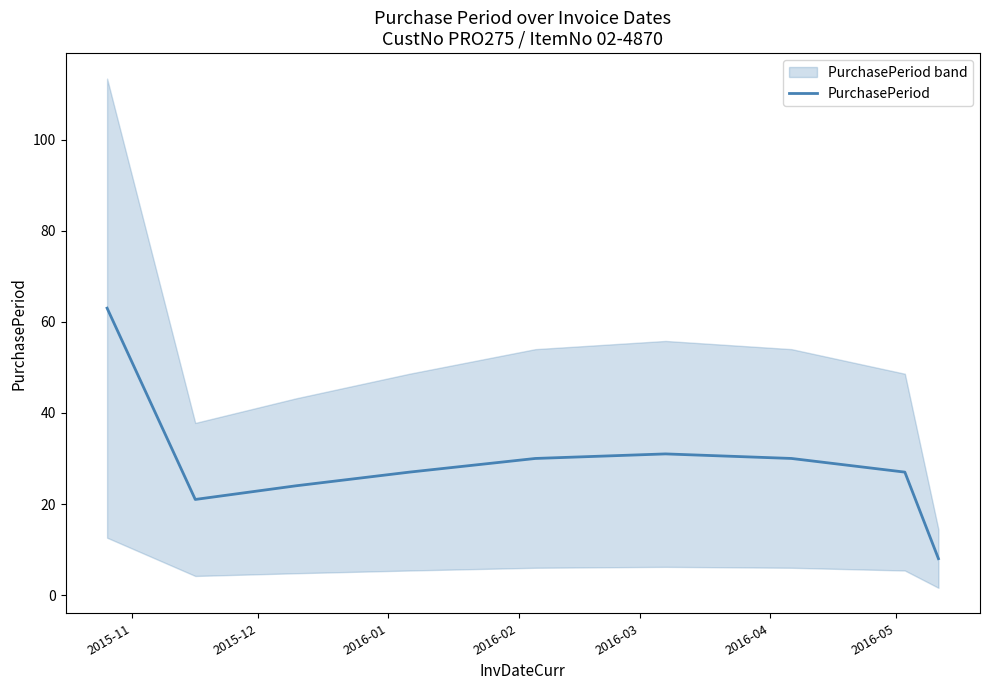

What is the maximum value for PurchasePeriod?

63